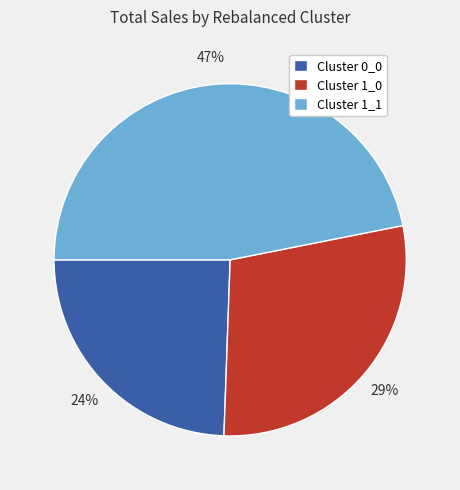

To the nearest percent, what is the average slice percentage?

33%